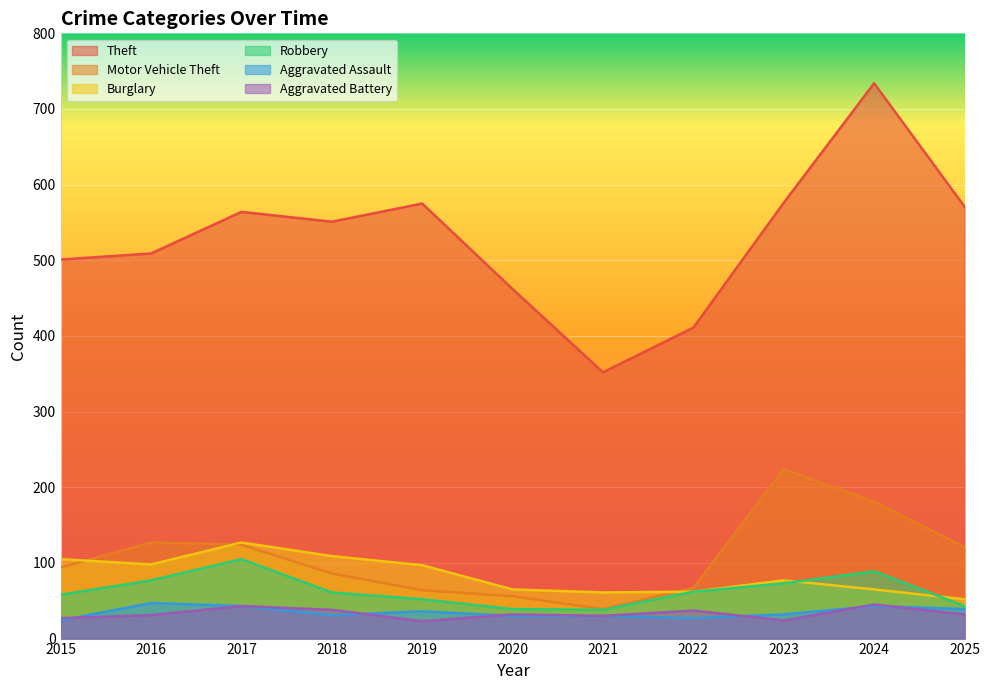

The value of Aggravated Battery at 2024 is 28. True or false?

False